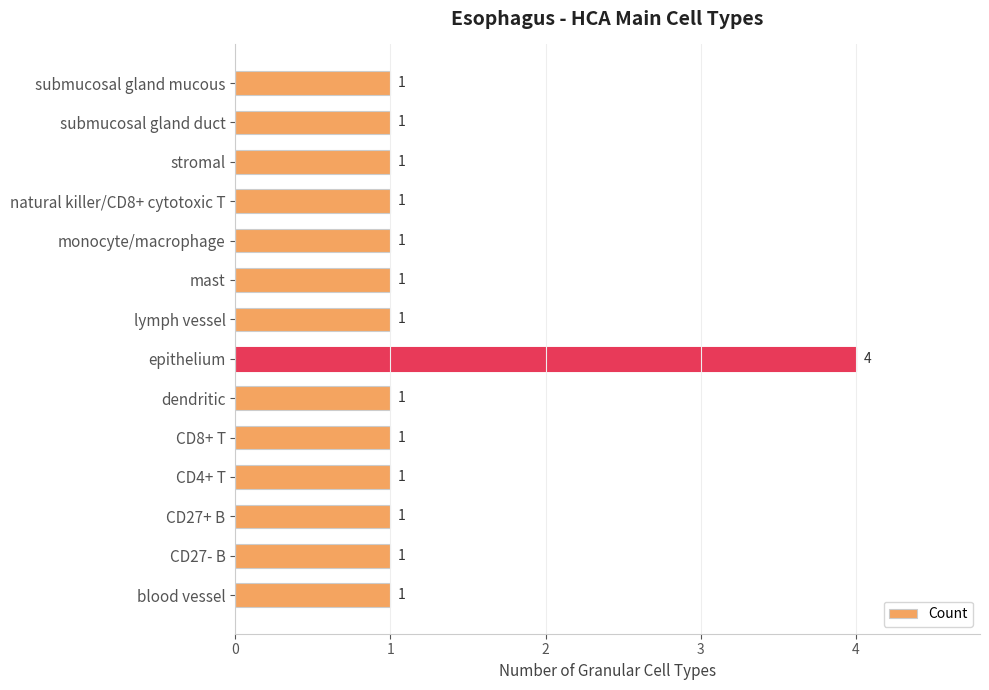

Does the chart contain stacked bars?

No